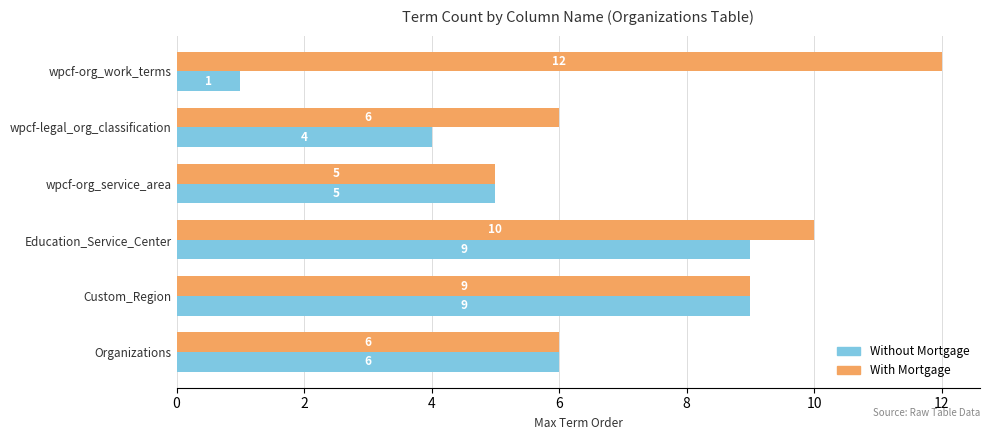

What is the difference between the maximum and minimum values in the With Mortgage series?

7